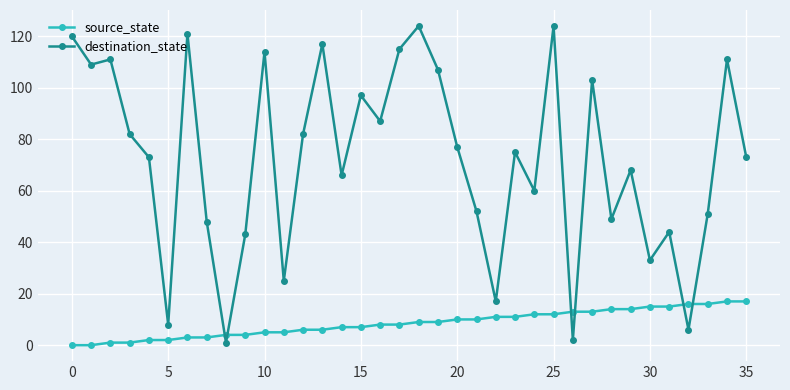

Which series has the widest spread of values?

destination_state